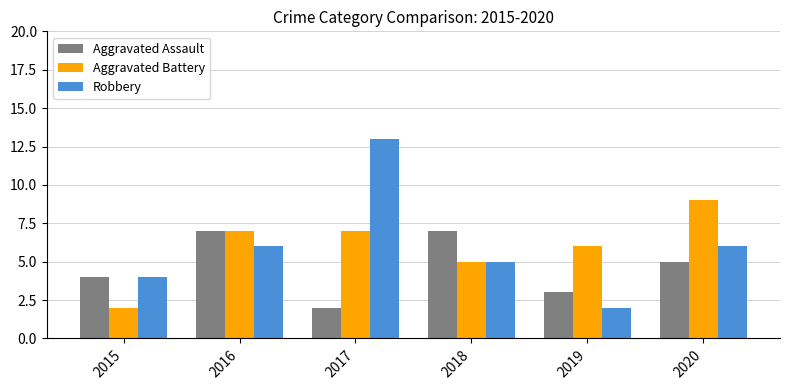

What is the difference between the second highest and second lowest values in the Robbery series?

2